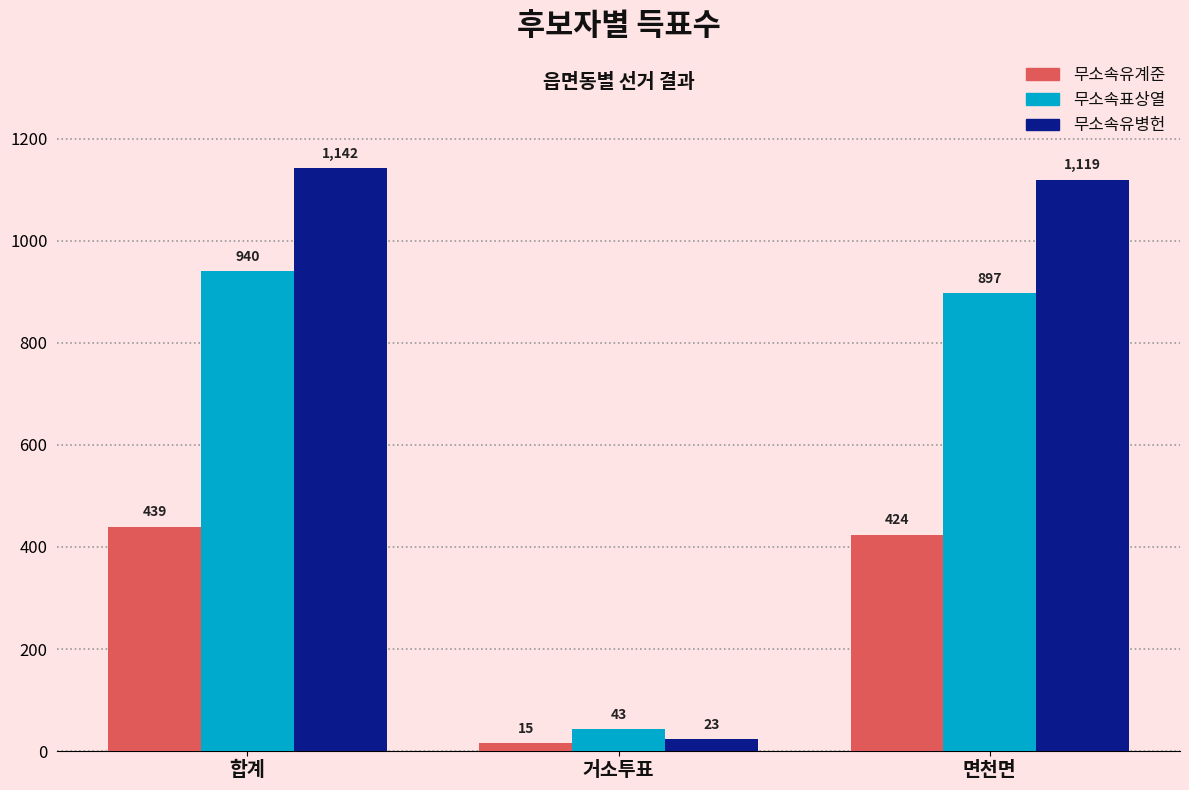

What value does the 무소속표상열 series have at 거소투표, to the nearest 10?

40